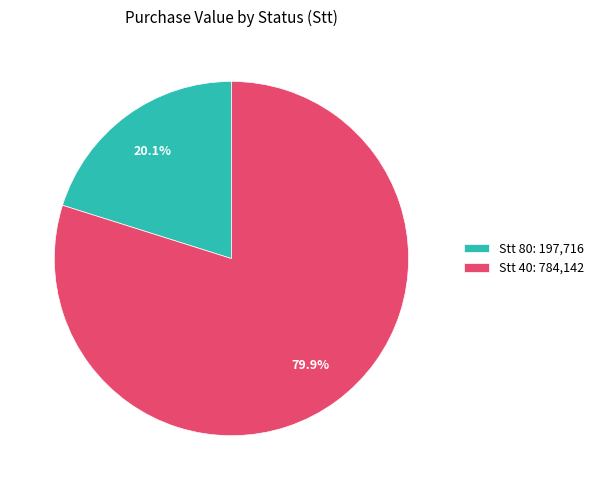

What is the largest slice in the pie chart?

Stt 40: 784,142